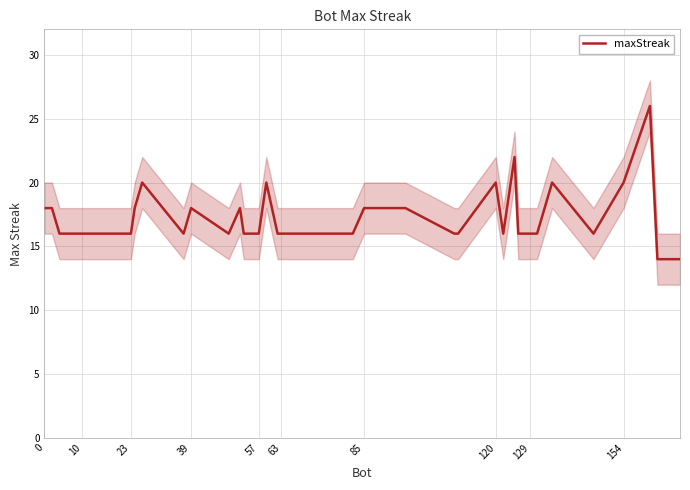

The value of maxStreak at 10 is 23. True or false?

False